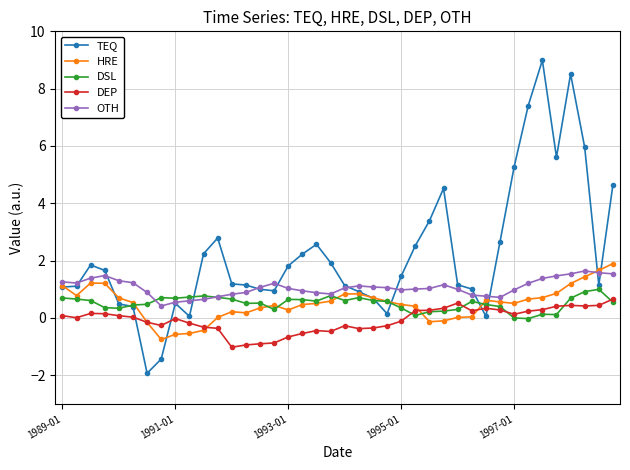

Which series ends up on top after the final intersection of DEP and DSL?

DEP